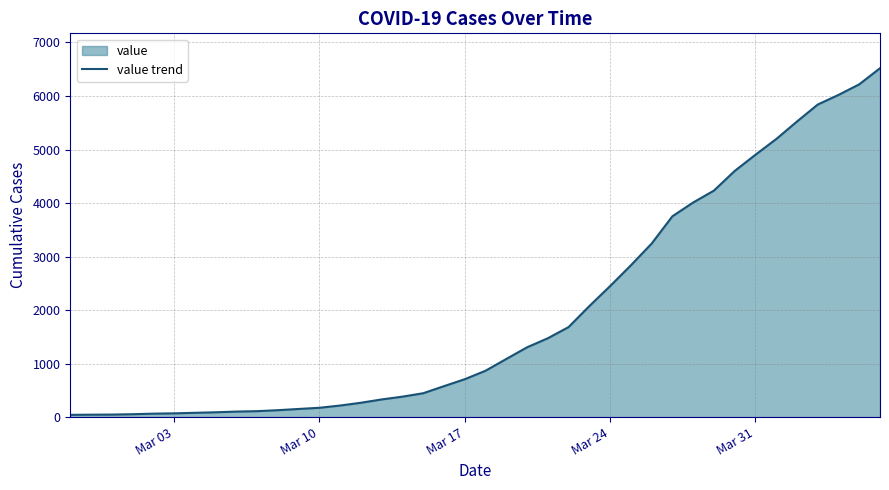

What is the difference between the maximum and minimum values?

6477